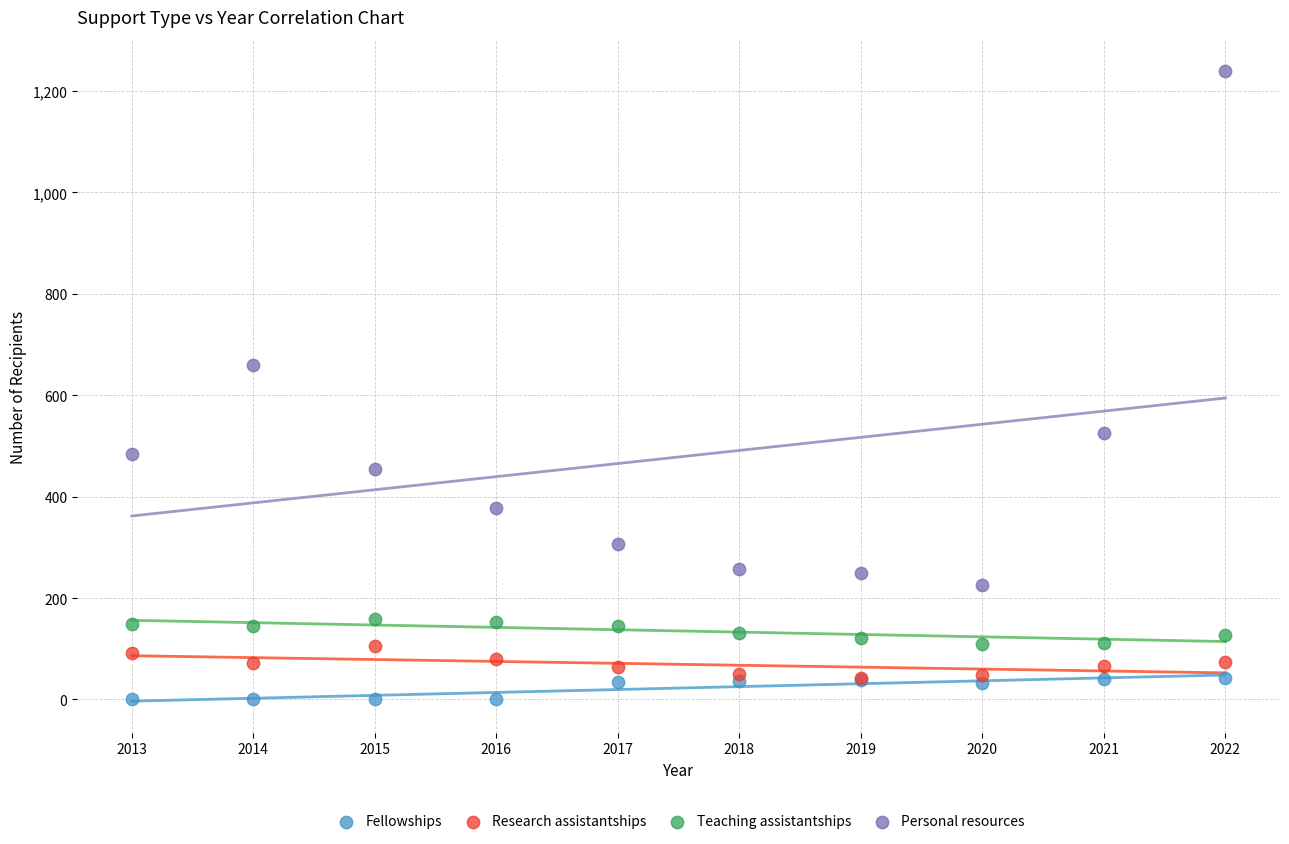

Which series reaches the minimum Y coordinate?

Fellowships